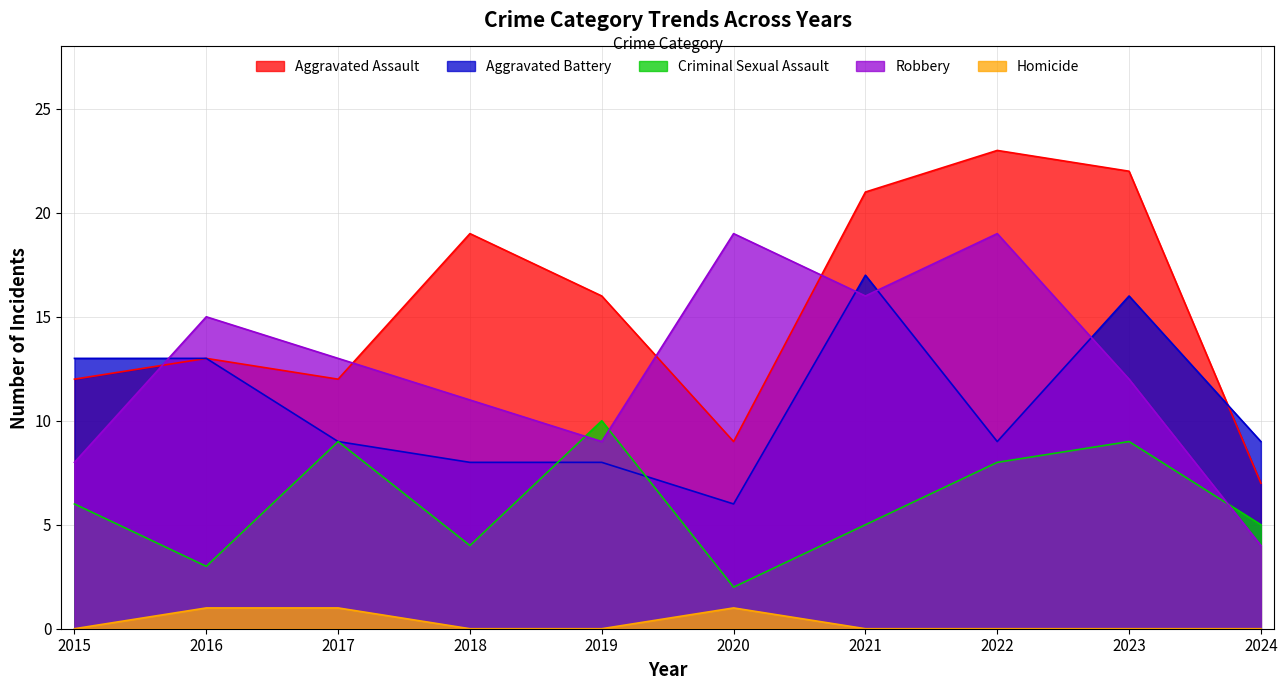

How many values in Homicide are above zero?

3